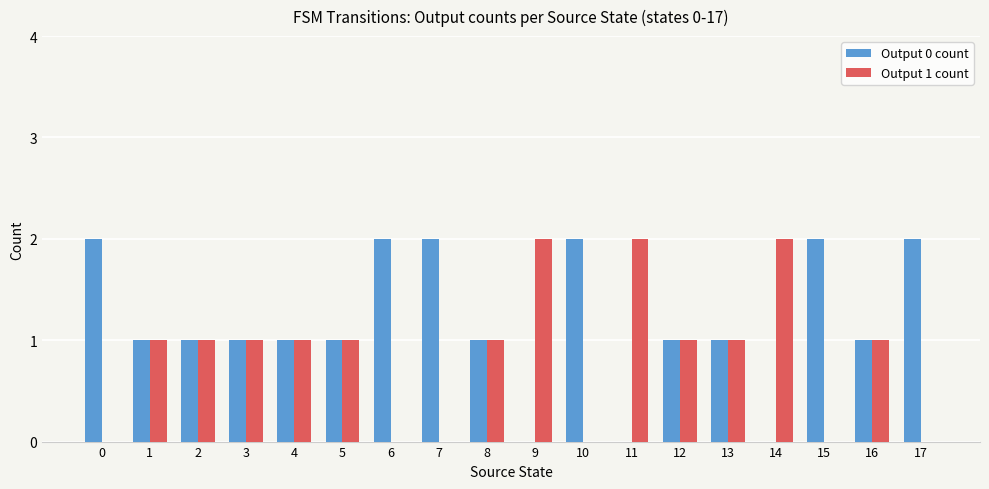

The Output 0 count series shows 3 at 6. True or false?

False